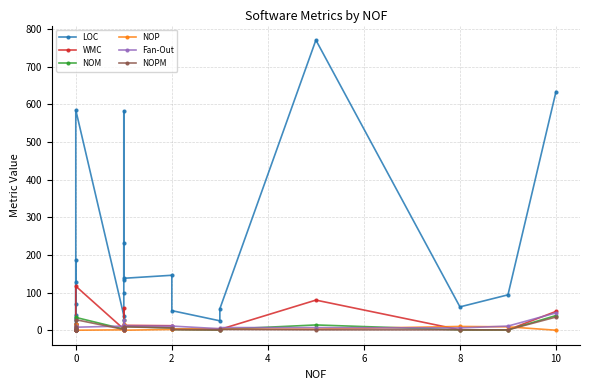

How many lines are shown in the chart?

6